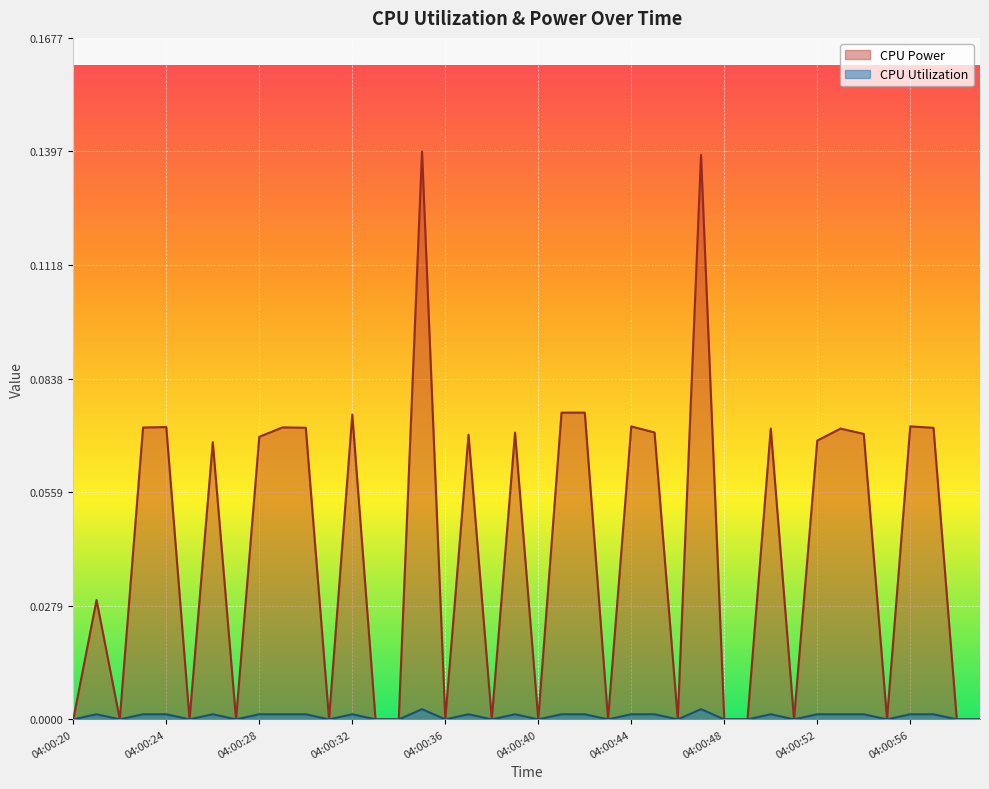

Is the value of CPU Power at 04:00:58 greater than the value of CPU Utilization at 04:00:22?

No